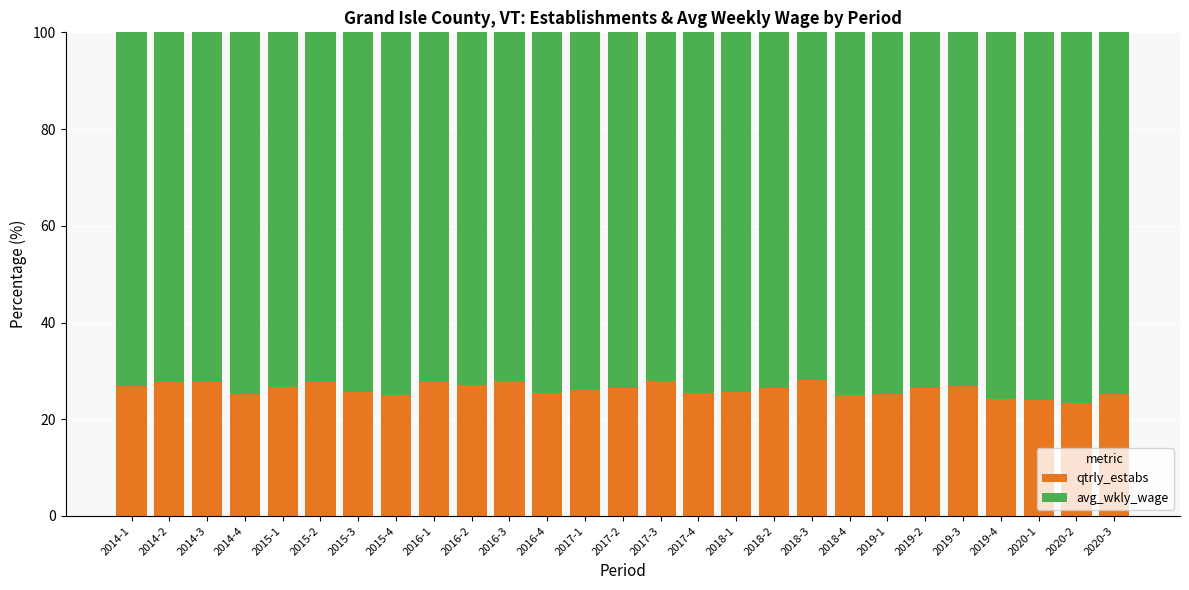

What is the maximum value for qtrly_estabs?

28.2